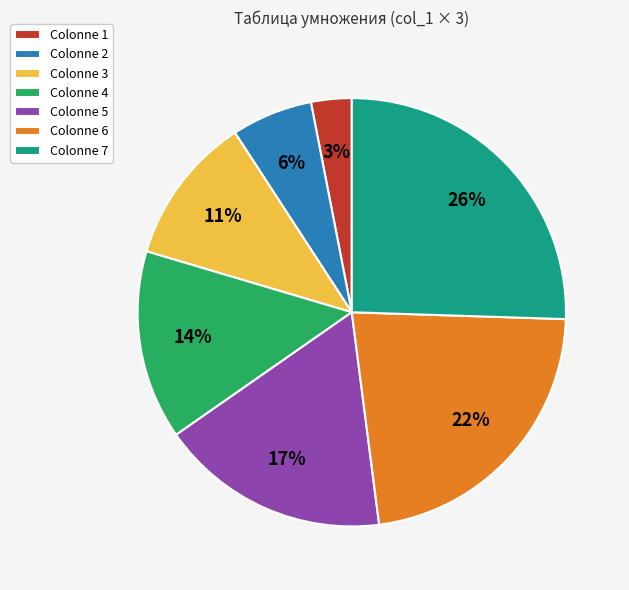

How many segments does this pie chart have?

7